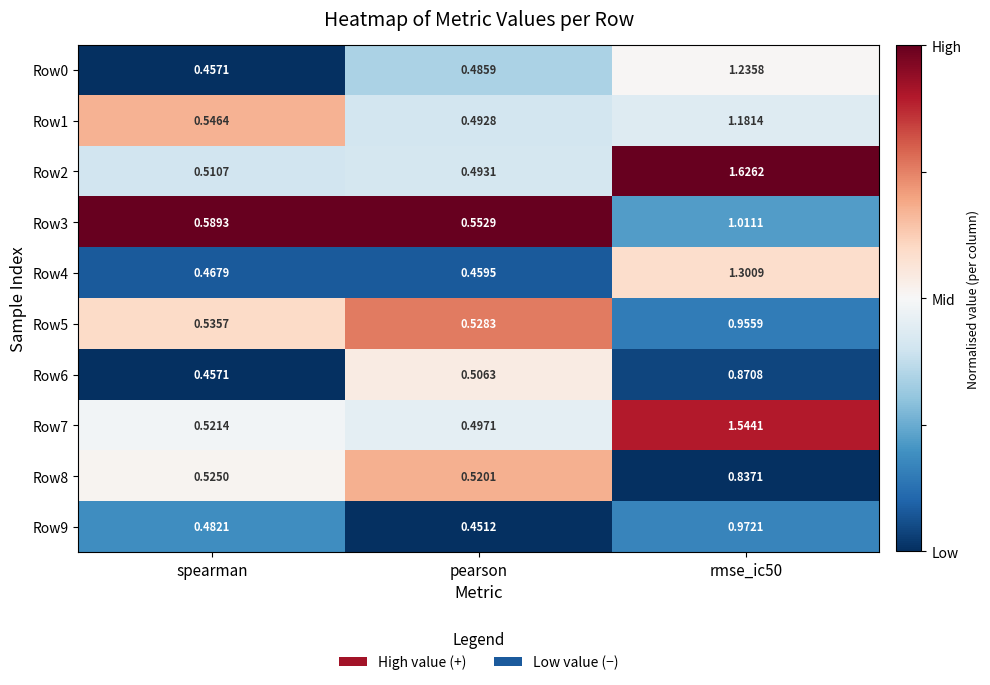

At which label does Row2 reach its minimum?

pearson